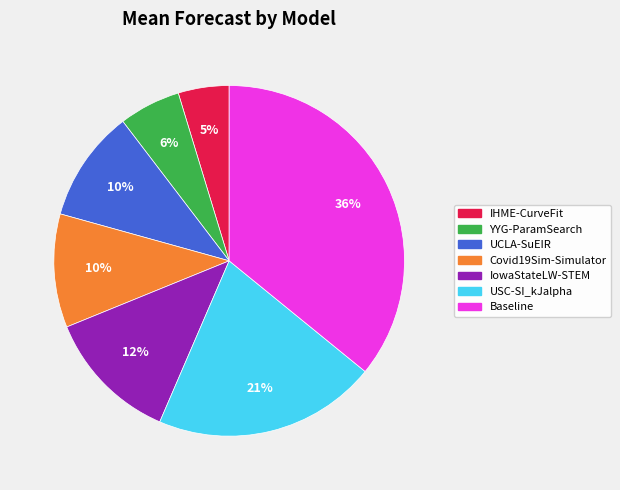

To the nearest percent, what is the difference between the largest and smallest slice percentages?

31%